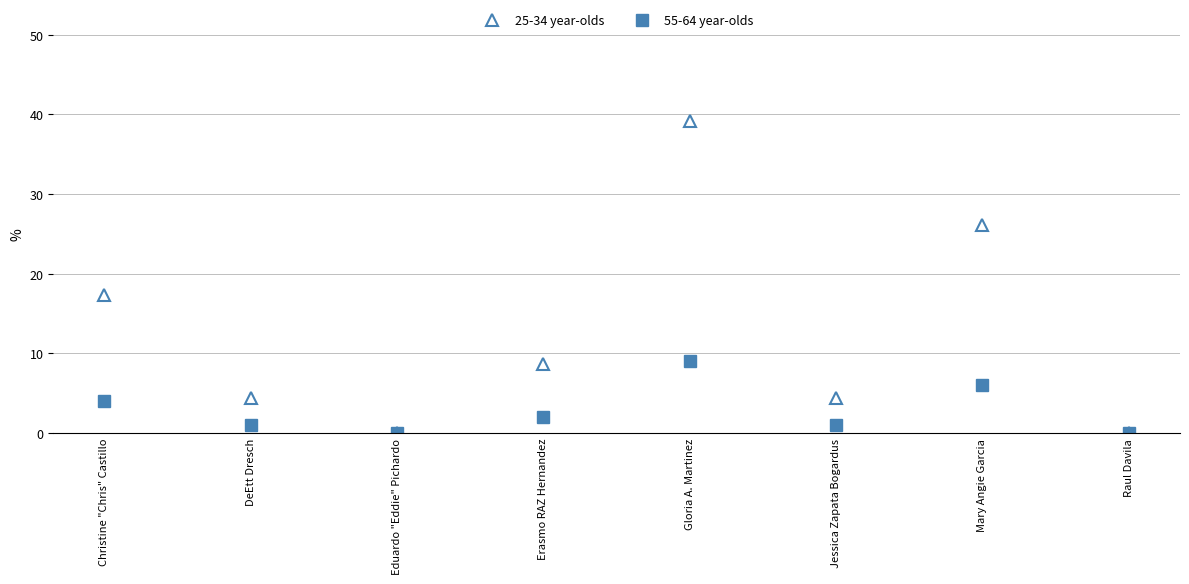

At Mary Angie Garcia, list the series in order from largest to smallest.

25-34 year-olds, 55-64 year-olds